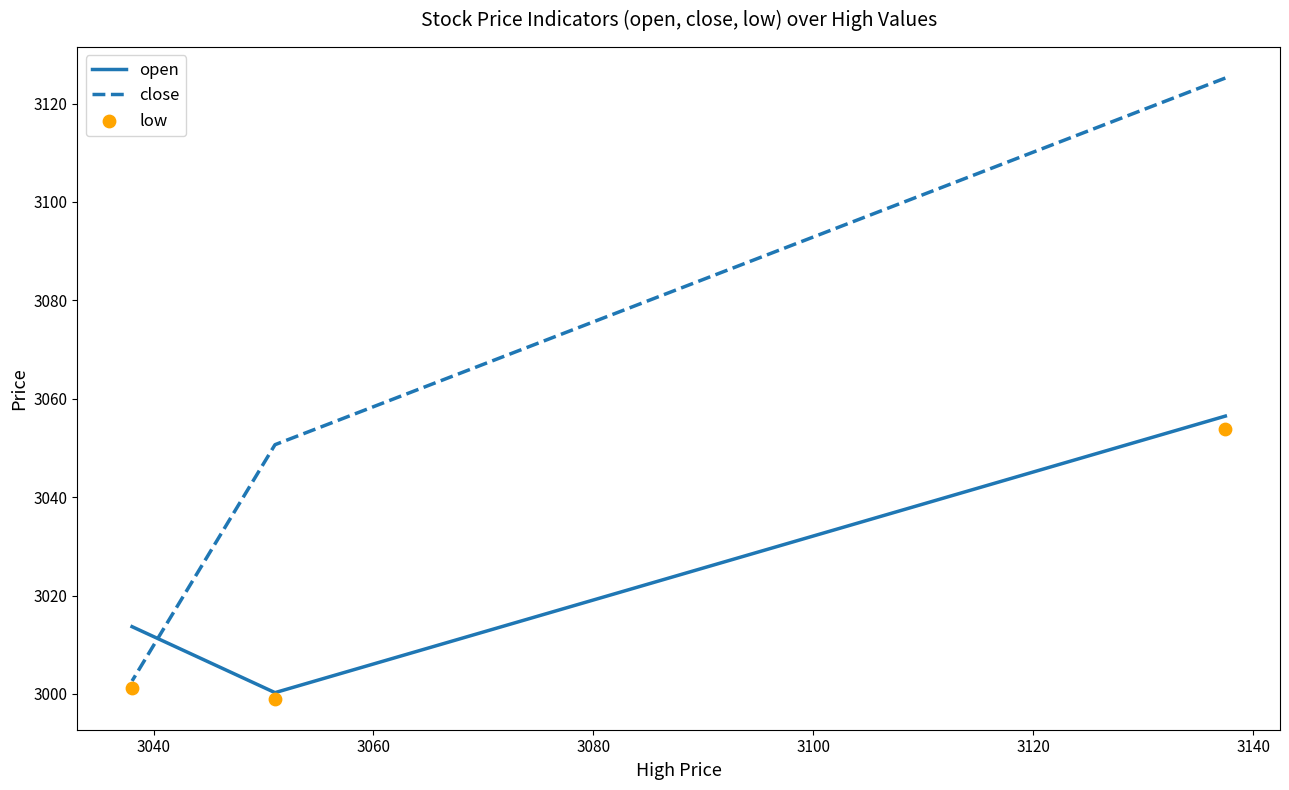

What are all the series names shown in the legend?

open, close, low